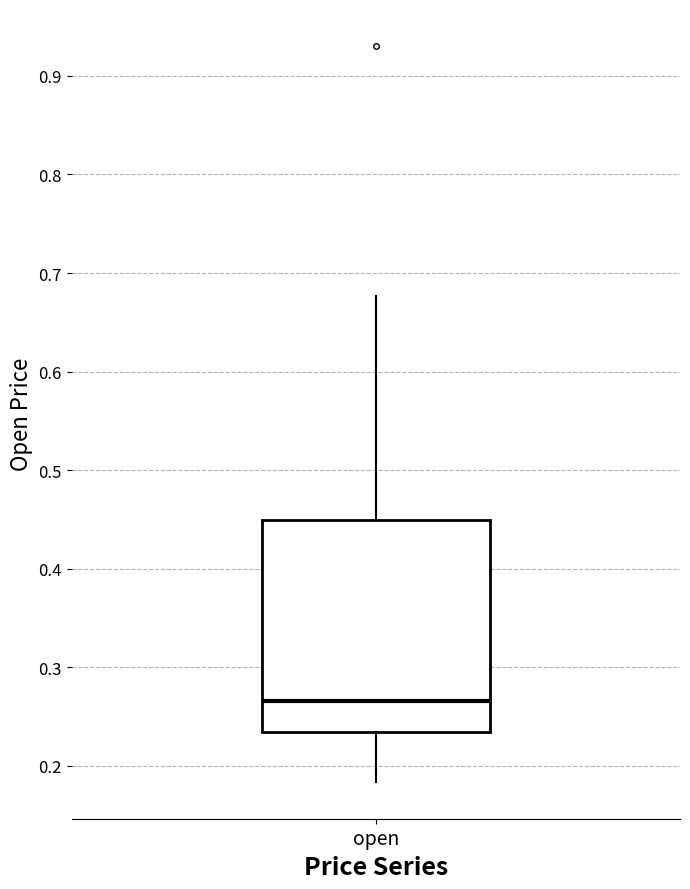

Transcribe this box plot: give where the median line is, the range the box spans, and where the two whiskers end, as read against the y-axis. The values are not printed on the chart, so give them approximately, as read against the axis.

median 0.27, box 0.23 to 0.45, whiskers 0.18 to 0.68